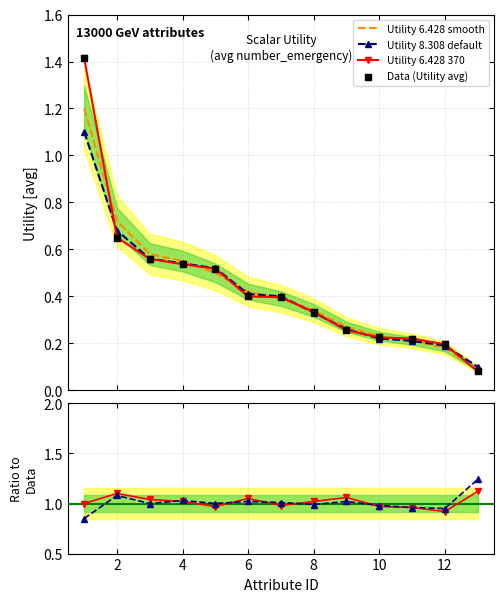

Which series reaches the maximum Y coordinate?

Utility 6.428 370